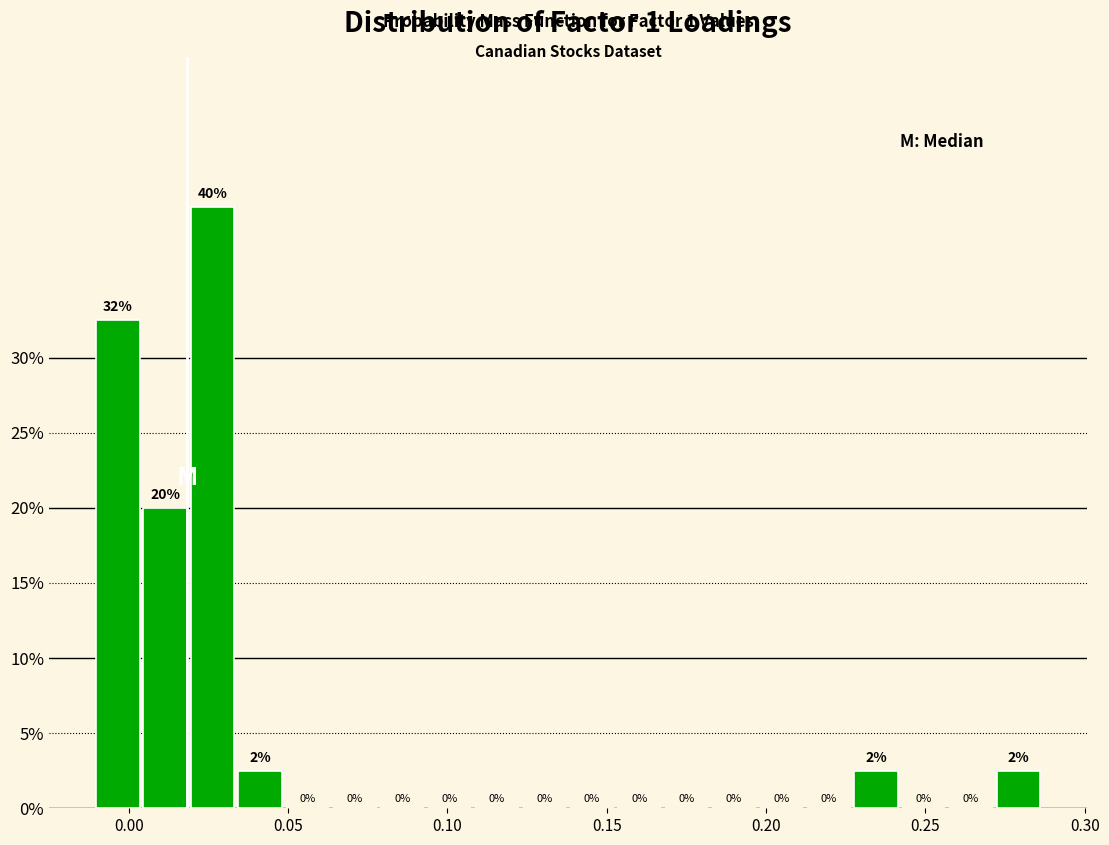

Around what value on the x-axis is the tallest bar? Give the approximate position of its centre, as read against the axis.

0.025